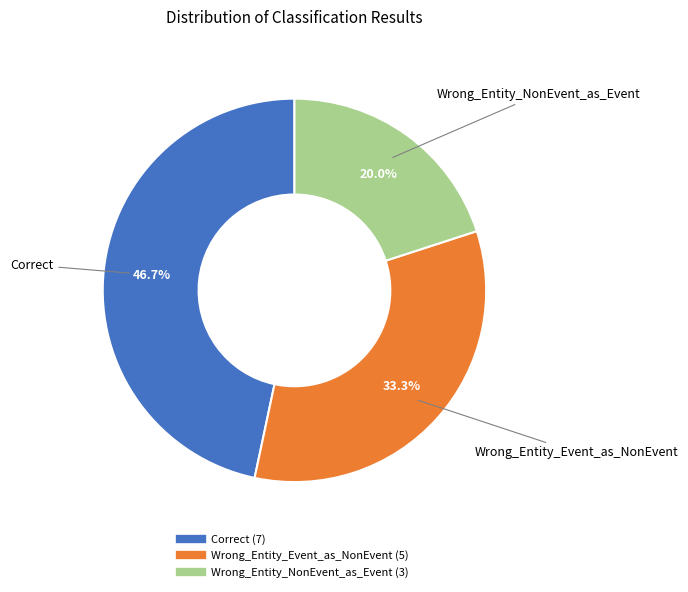

Between Wrong_Entity_Event_as_NonEvent and Wrong_Entity_NonEvent_as_Event, which is larger?

Wrong_Entity_Event_as_NonEvent